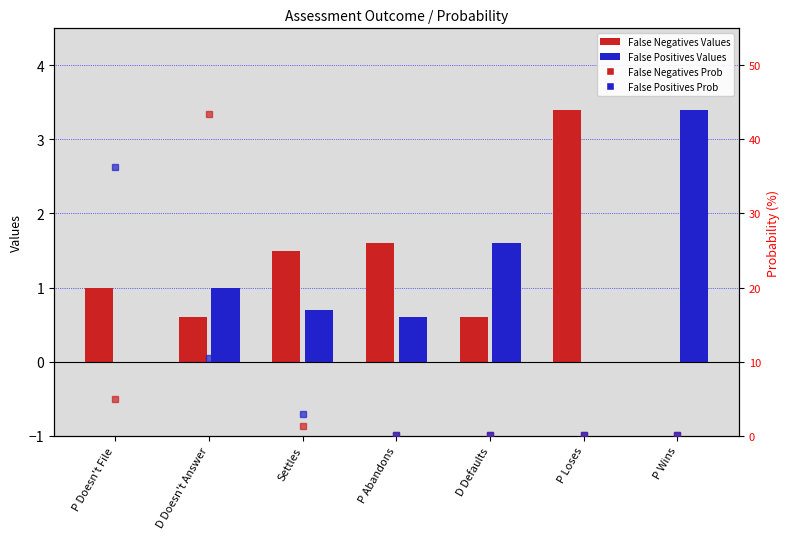

What position from the left is D Doesn't Answer?

2